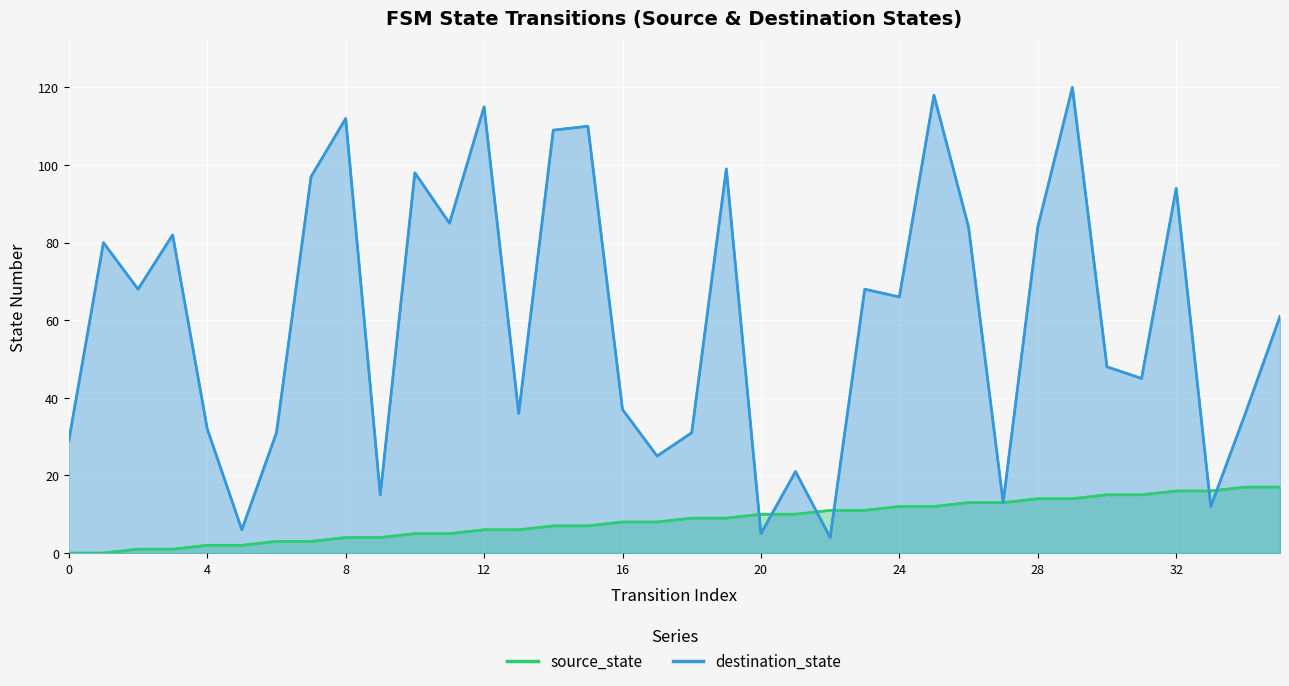

What is the sum of all destination_state_line values?

2176